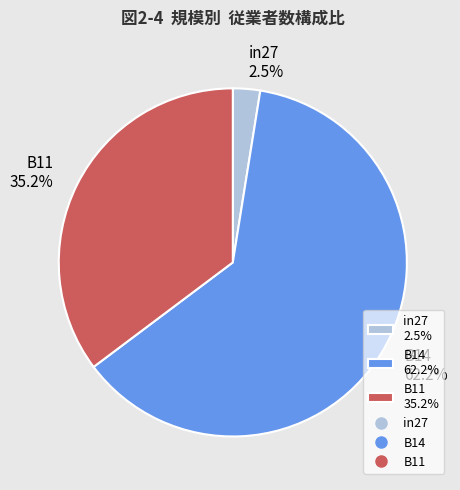

Combined, what portion of the pie is B14 62.2% and in27 2.5%?

64.8%